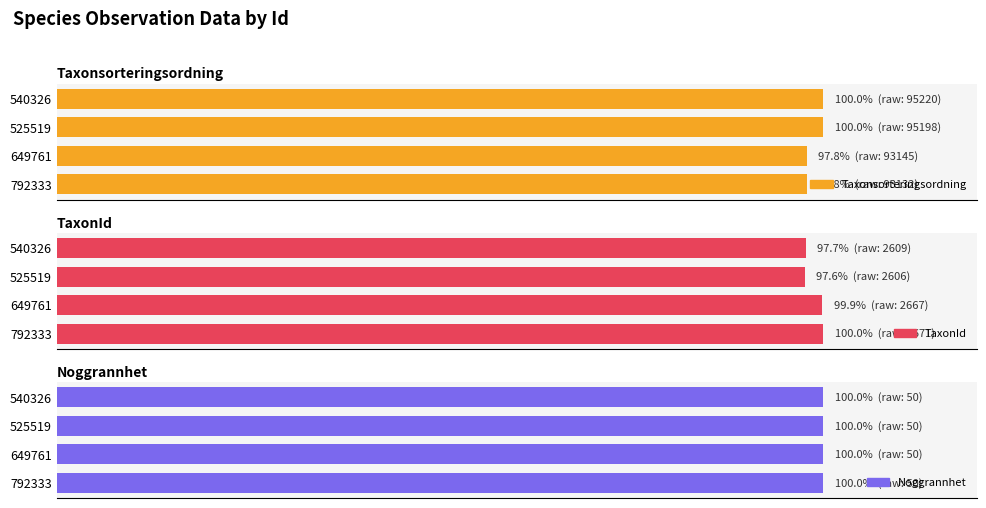

What are all the series names shown in the legend?

Taxonsorteringsordning, TaxonId, Noggrannhet